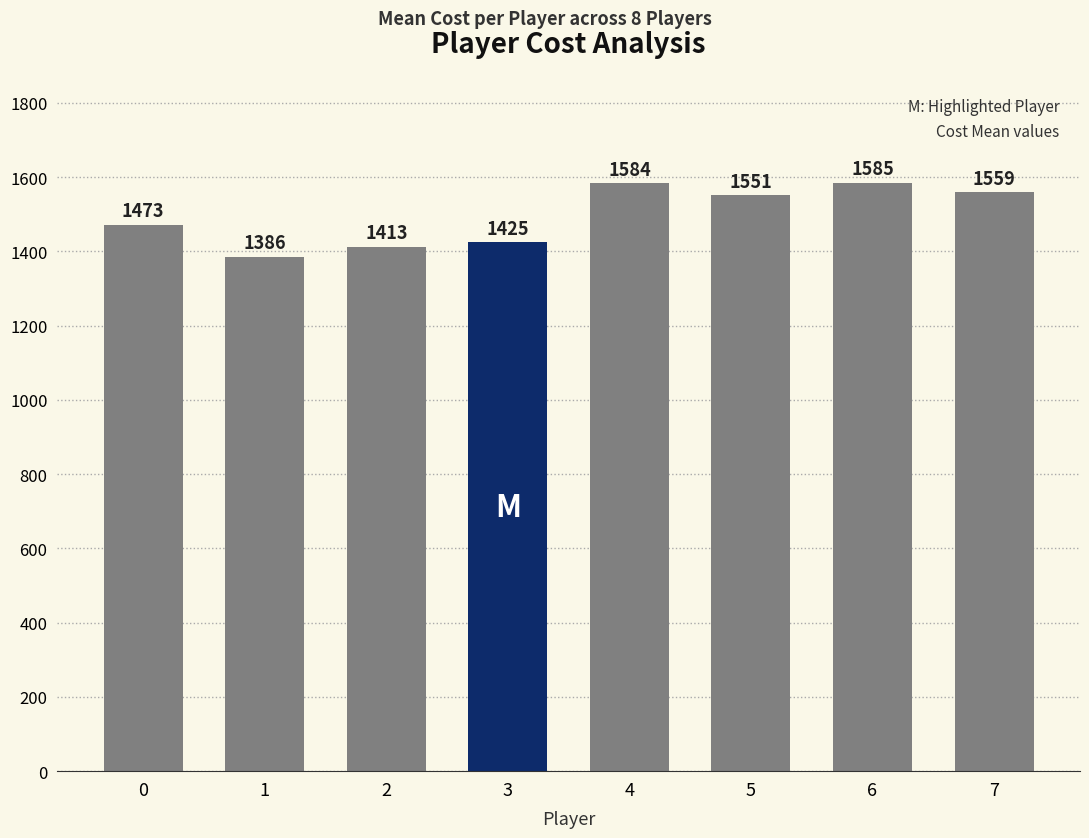

At which category does the chart reach its peak across all series?

6